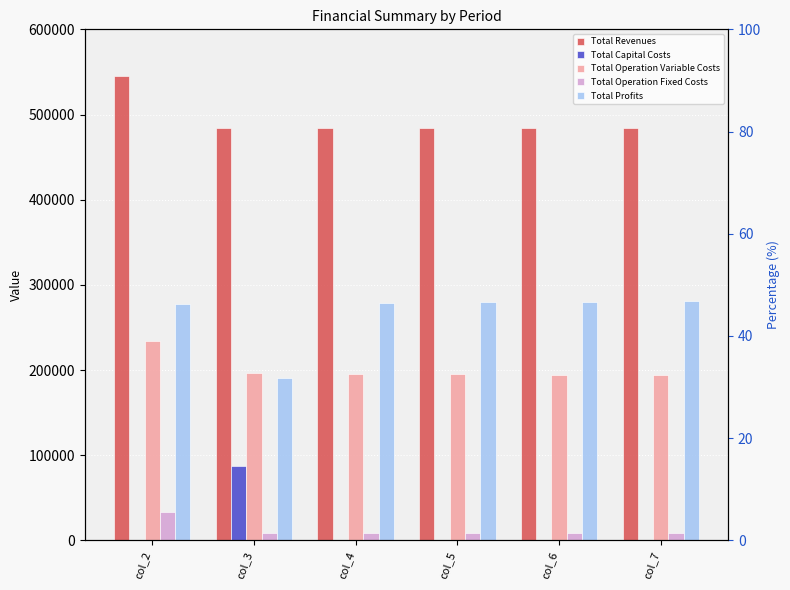

What are all the series names shown in the legend?

Total Revenues, Total Capital Costs, Total Operation Variable Costs, Total Operation Fixed Costs, Total Profits